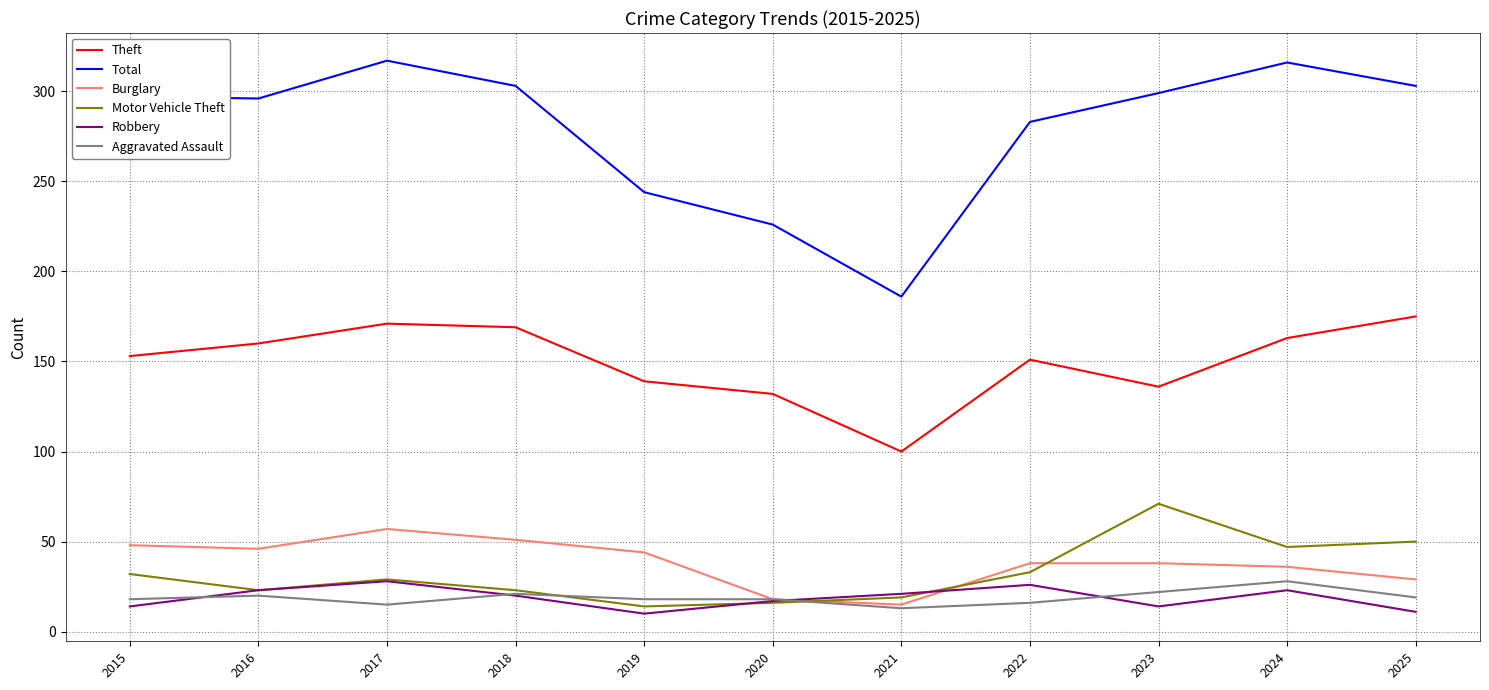

True or false: Total and Aggravated Assault intersect in this chart.

False